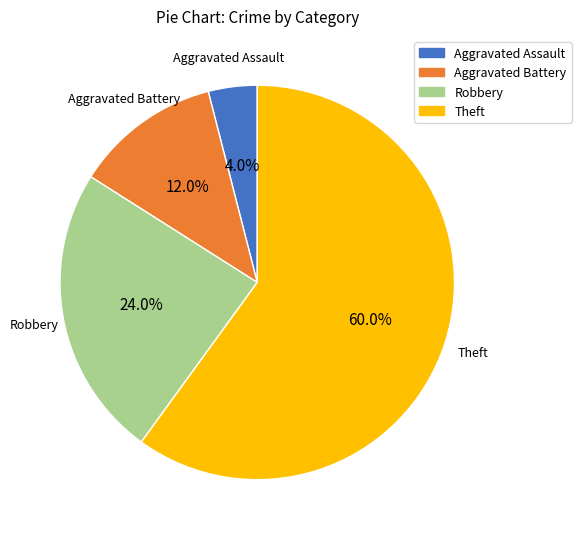

What percentage is the Theft slice, to the nearest percent?

60%